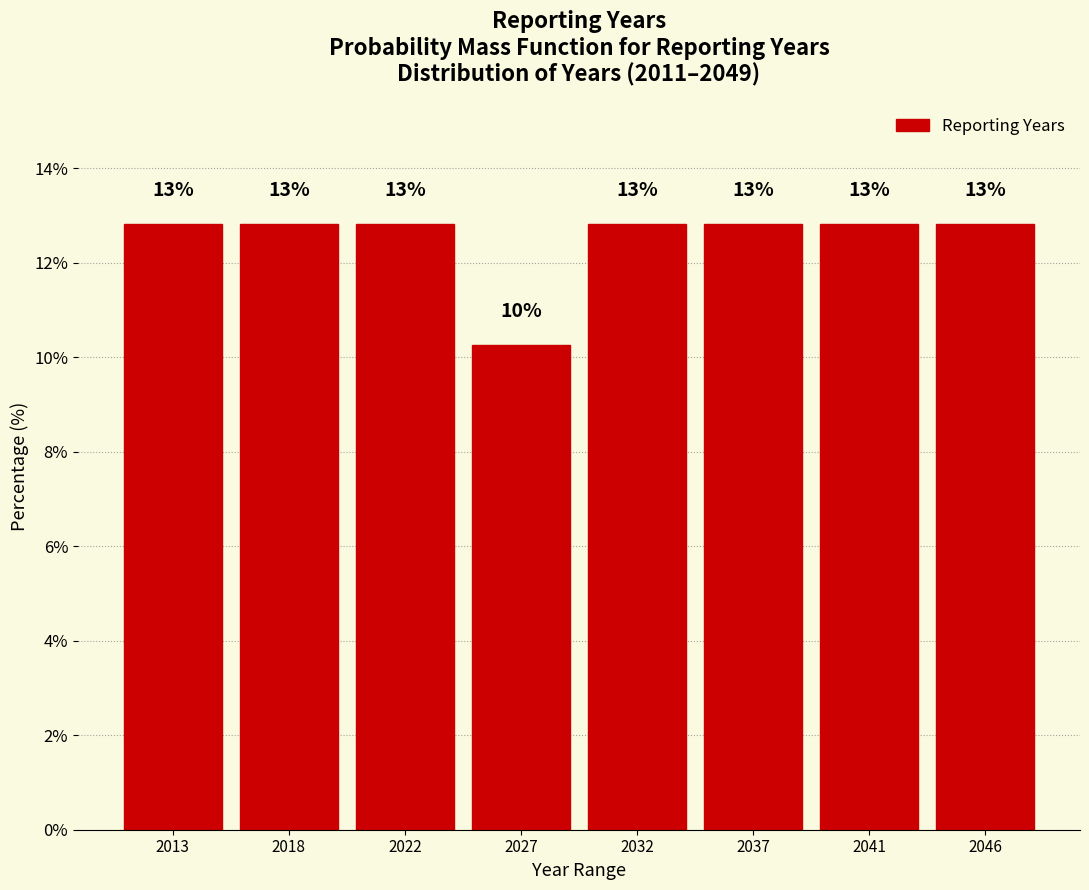

Are the bars horizontal?

No